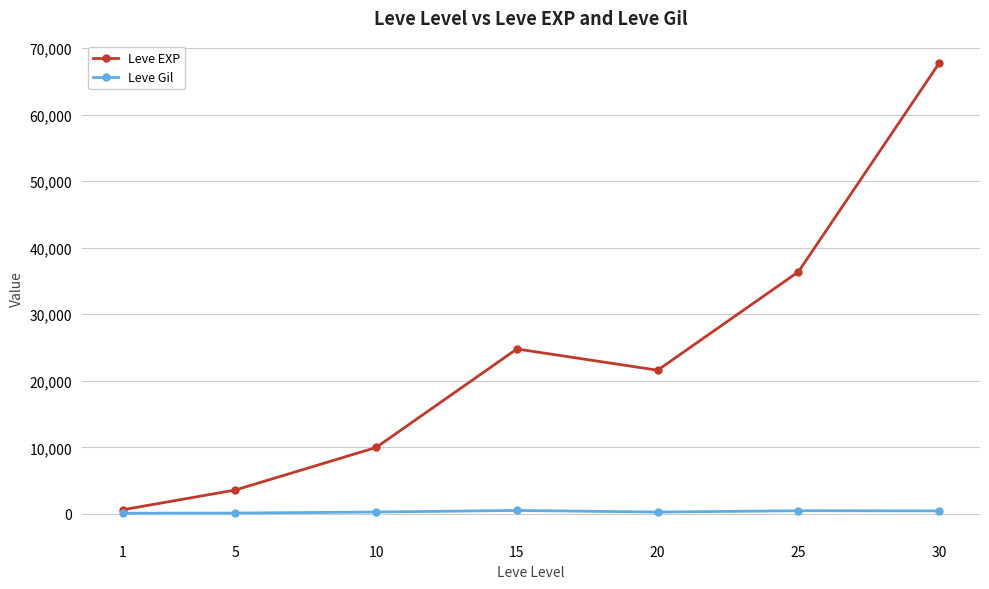

What is the difference between the Leve EXP values at 1 and 20?

20970